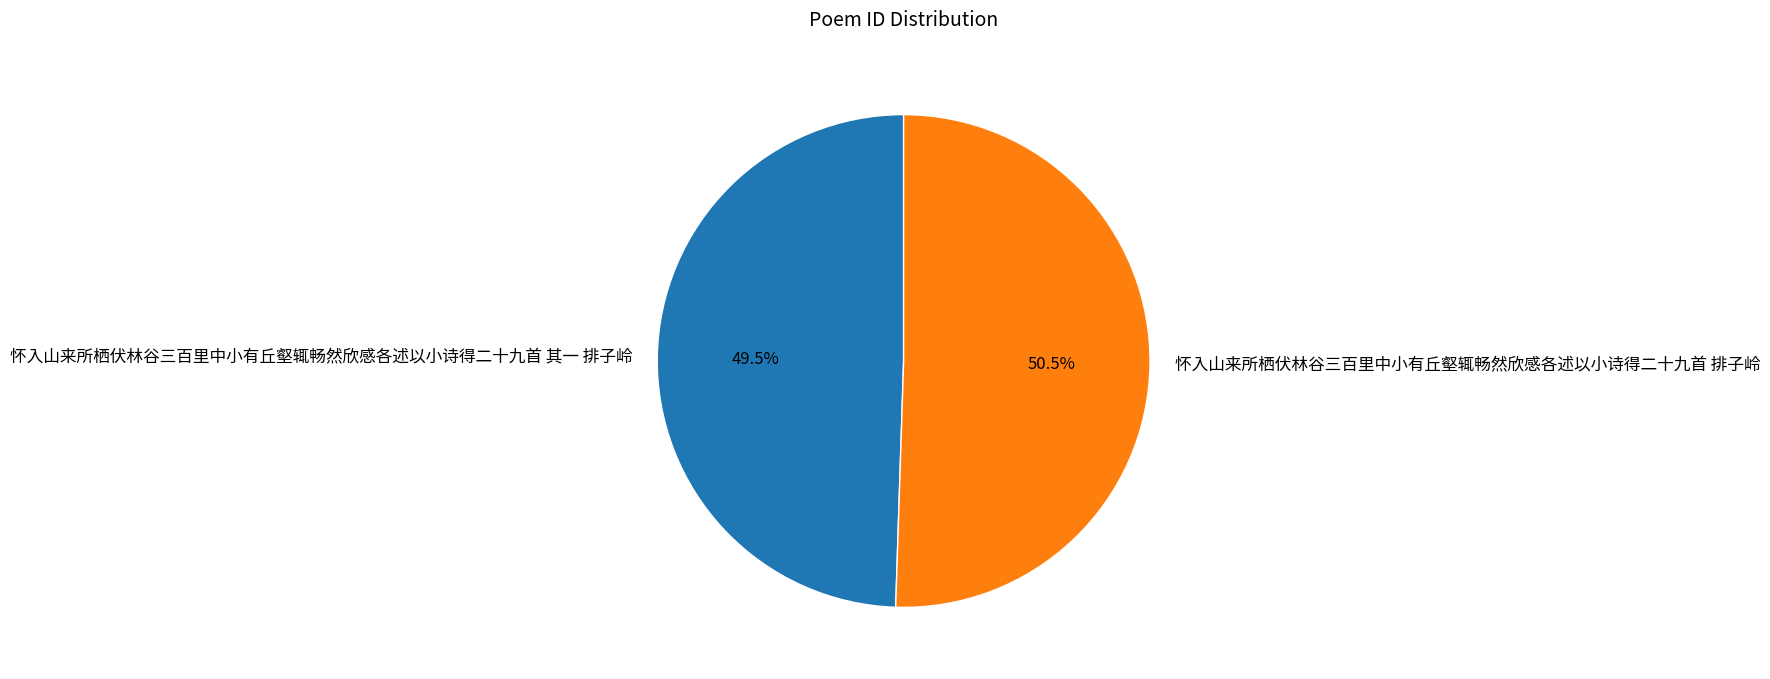

How many slices are in this pie chart?

2